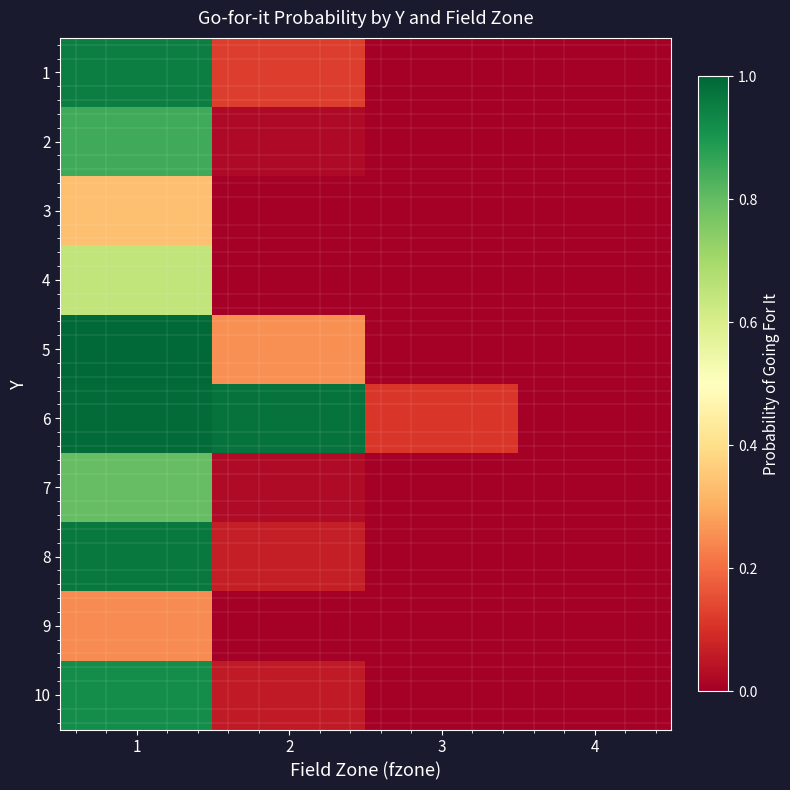

At which category is the sum across all series the highest?

1